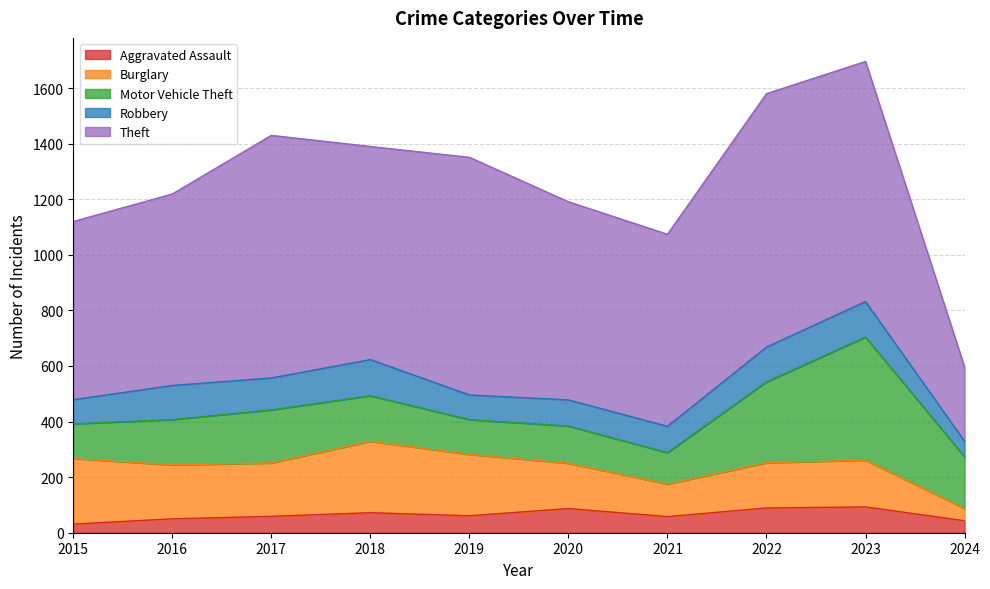

After their last crossing, which series has the higher values: Burglary or Motor Vehicle Theft?

Motor Vehicle Theft